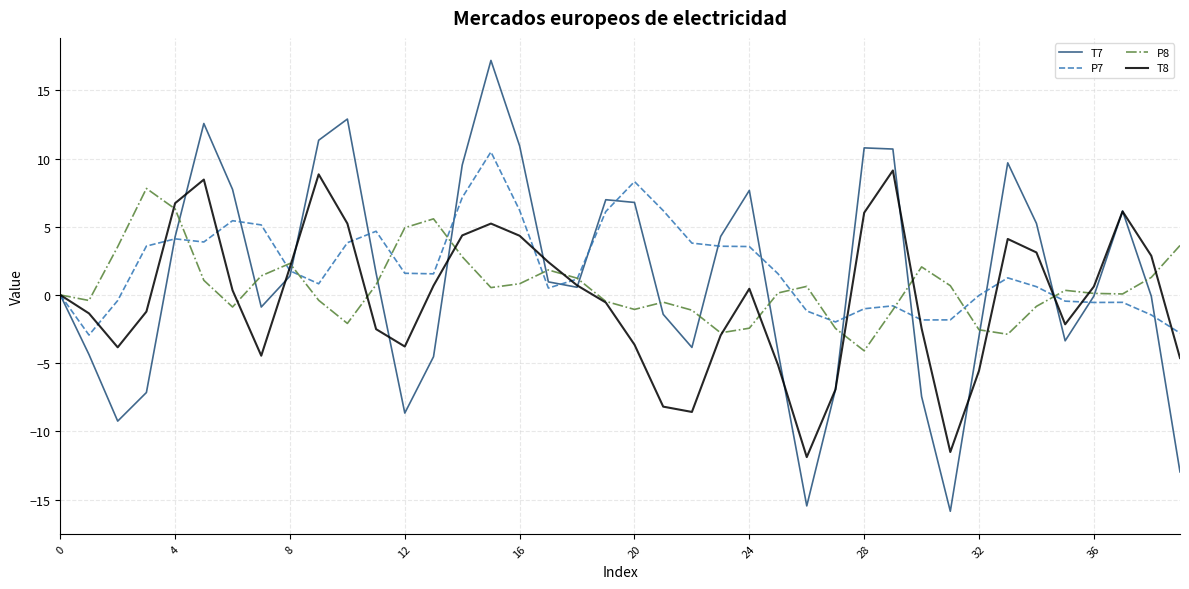

What is the greatest value displayed?

17.2